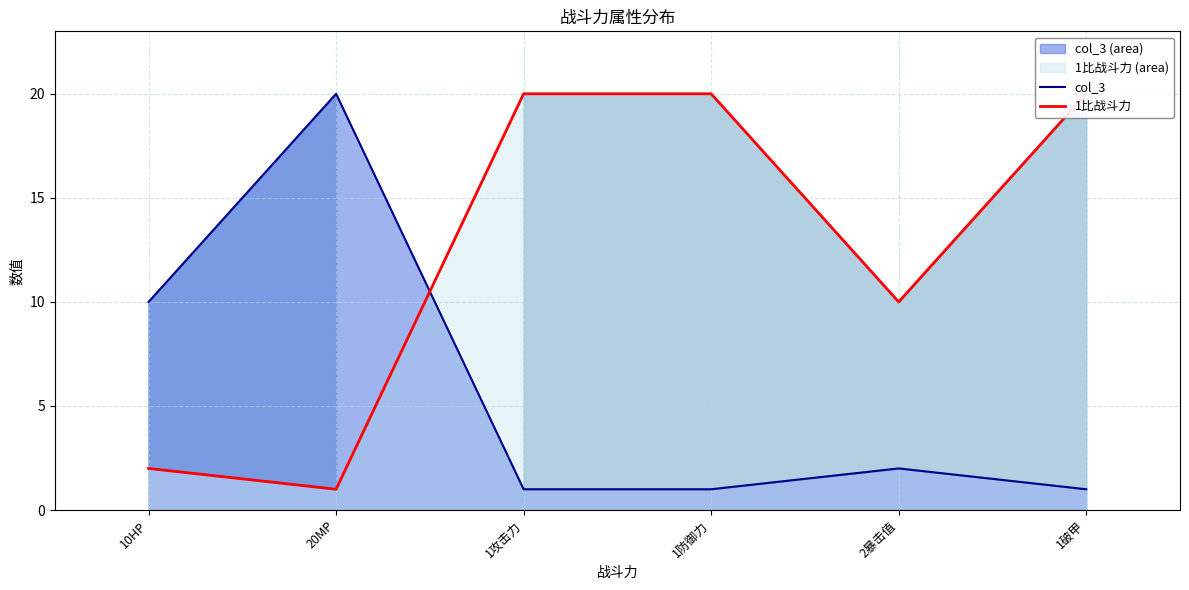

What is the approximate value of col_3 at 10HP?

10